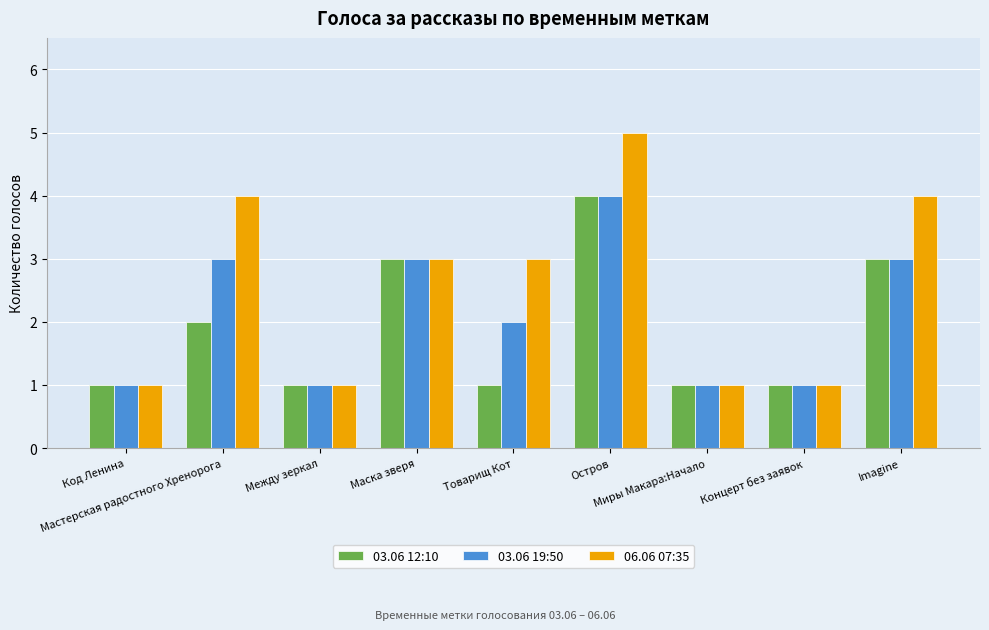

At which label does 06.06 07:35 first exceed 3?

Мастерская радостного Хренорога